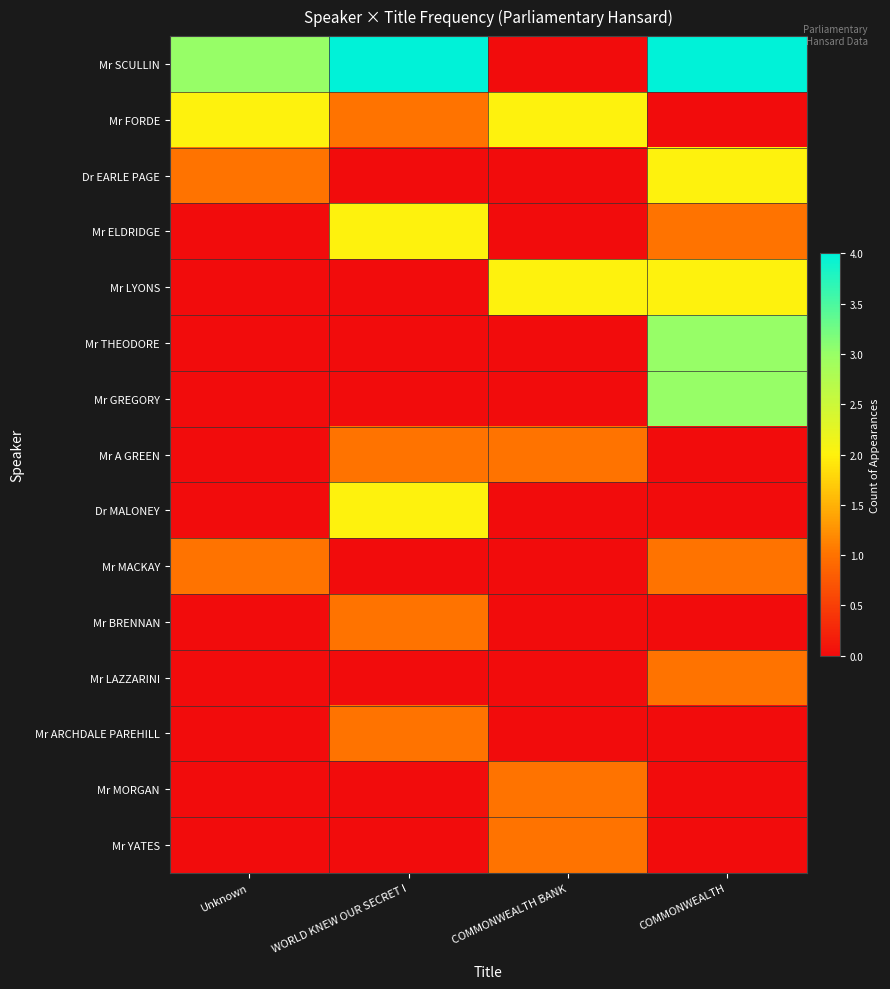

At WORLD KNEW OUR SECRET I, list the series in order from smallest to largest.

Dr EARLE PAGE, Mr LYONS, Mr THEODORE, Mr GREGORY, Mr MACKAY, Mr LAZZARINI, Mr MORGAN, Mr YATES, Mr FORDE, Mr A GREEN, Mr BRENNAN, Mr ARCHDALE PAREHILL, Mr ELDRIDGE, Dr MALONEY, Mr SCULLIN